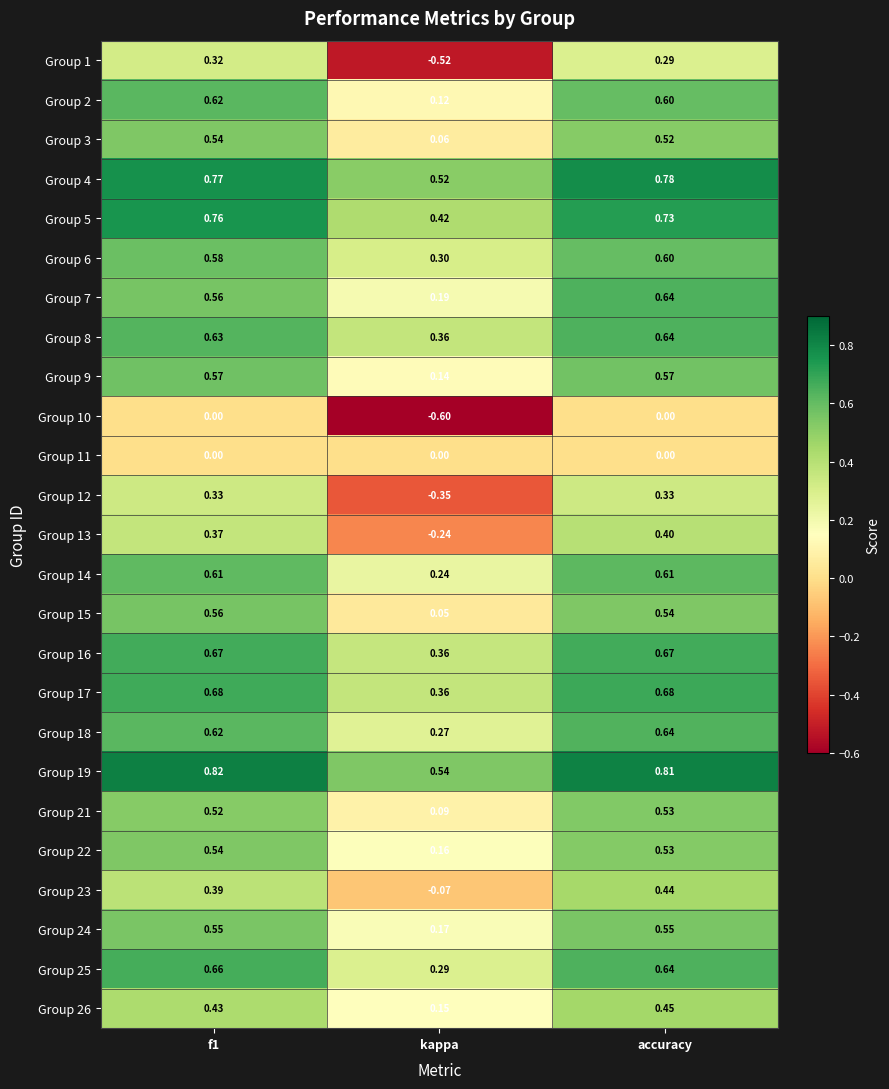

Where is Group 17 nearest to the value 0?

kappa